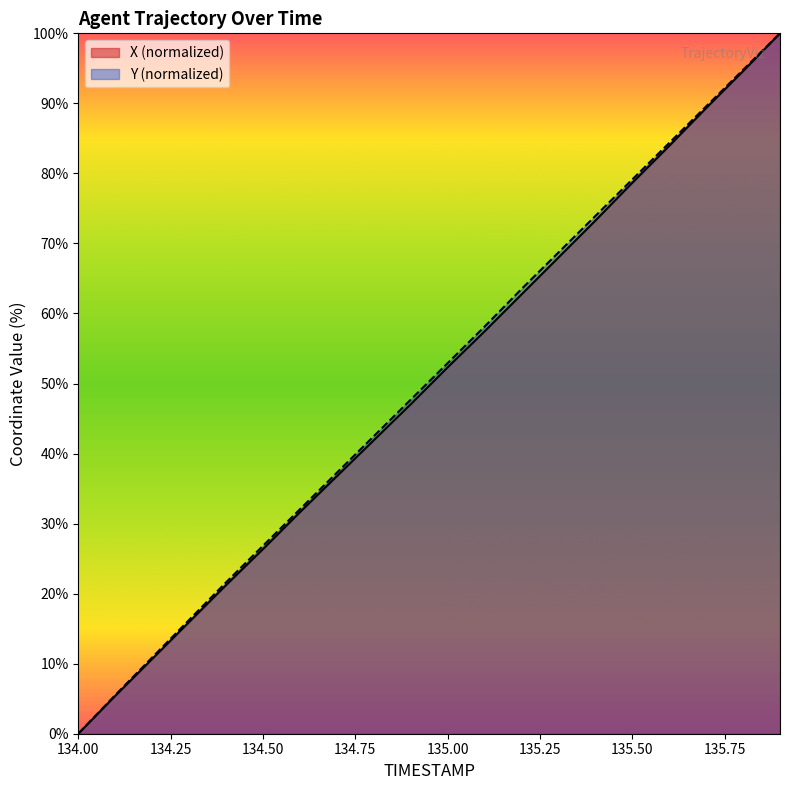

True or false: Y has more than 0 points higher than both neighbors.

False